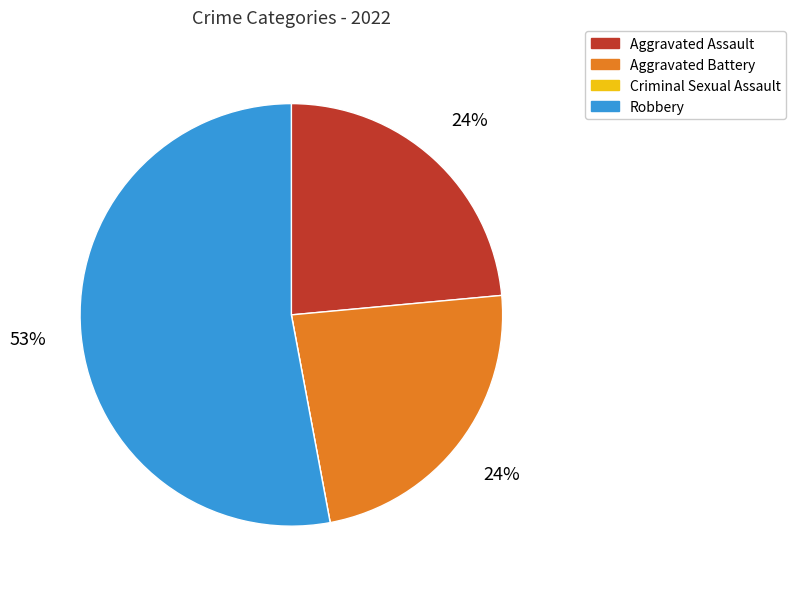

Between Aggravated Battery and Robbery, which is larger?

Robbery